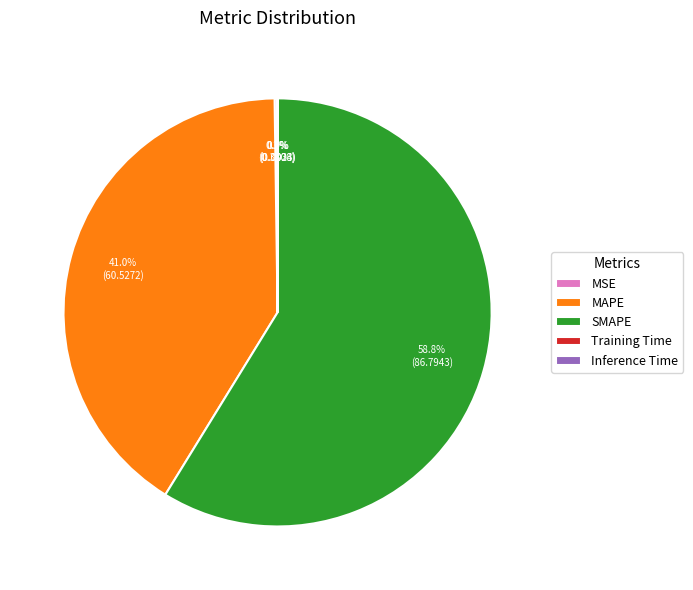

Which category accounts for the majority?

SMAPE